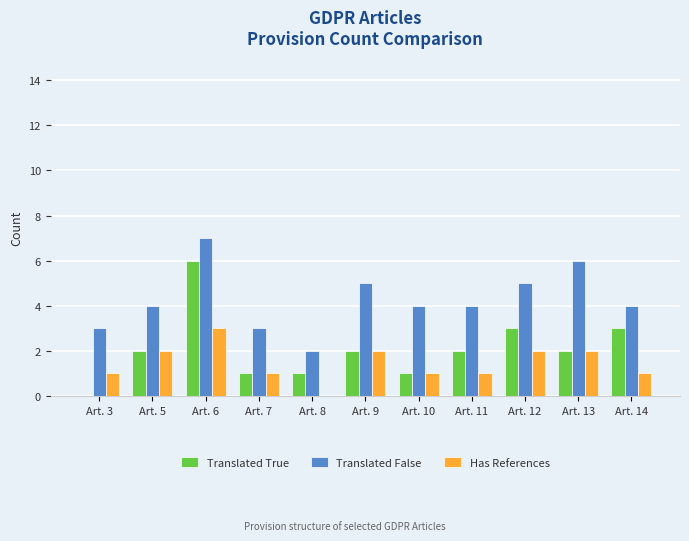

Are the bars grouped side by side (vs. stacked)?

Yes